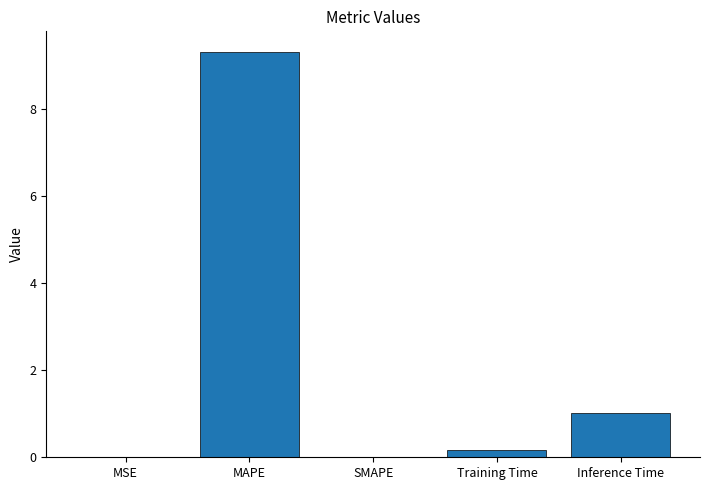

Which has a higher value, MAPE or Inference Time?

MAPE